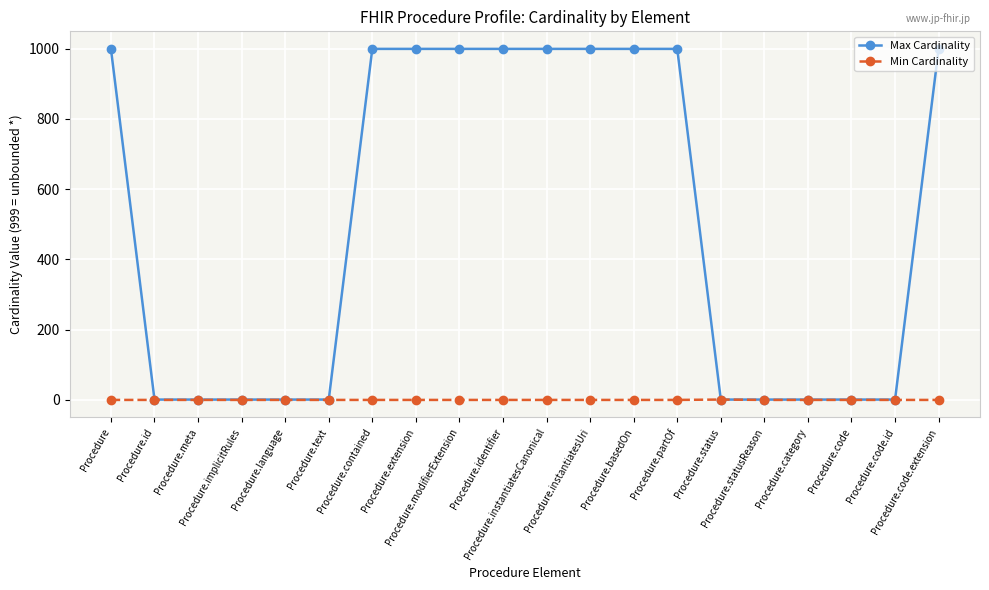

List the series in order of their peak value, highest first.

Max Cardinality, Min Cardinality